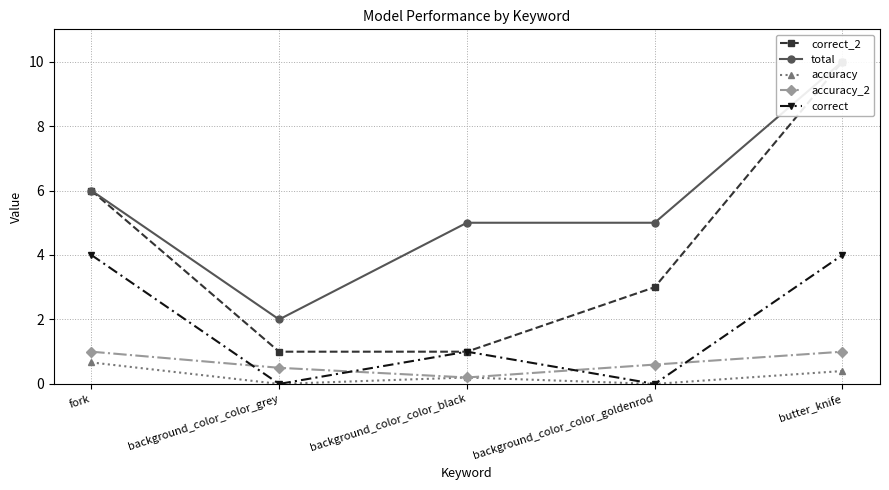

How many lines are shown in the chart?

5